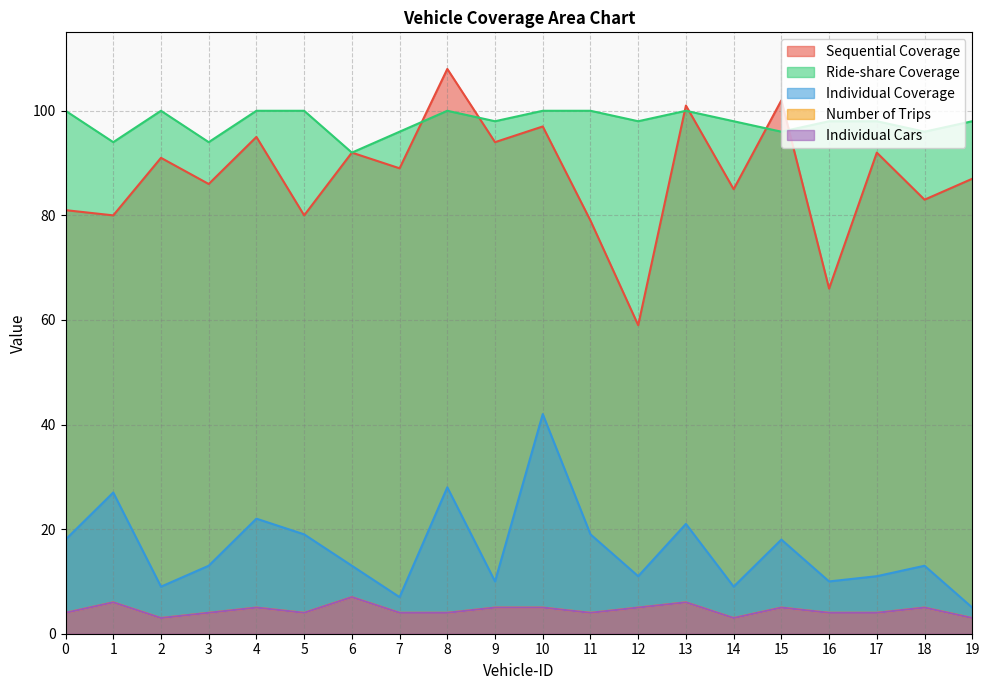

Which category has the lowest value in the Individual Coverage series?

19